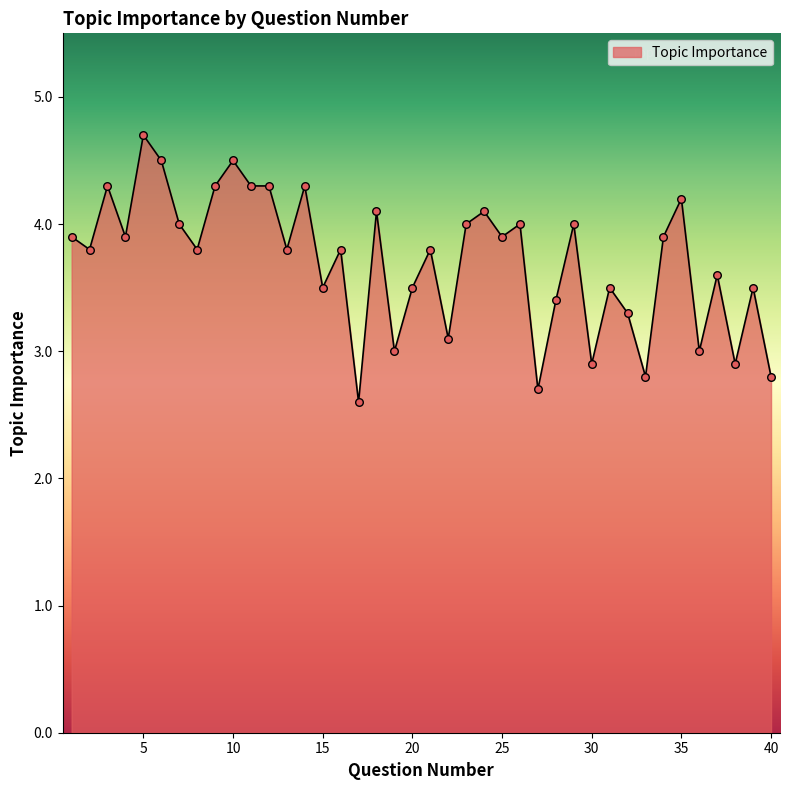

What is the minimum value shown in the chart?

2.6